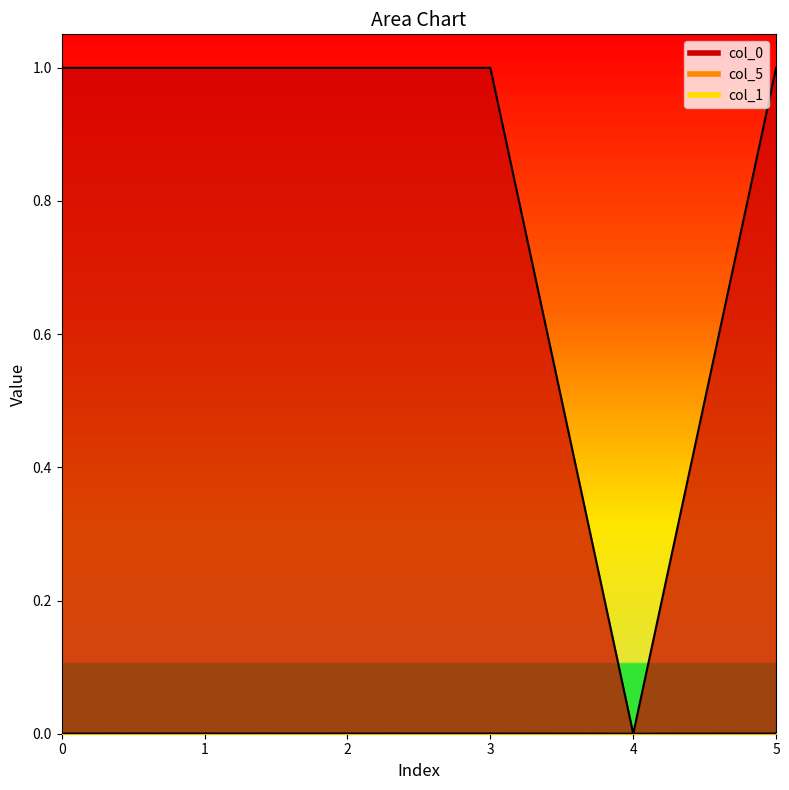

At how many categories does at least one series exceed 0?

5